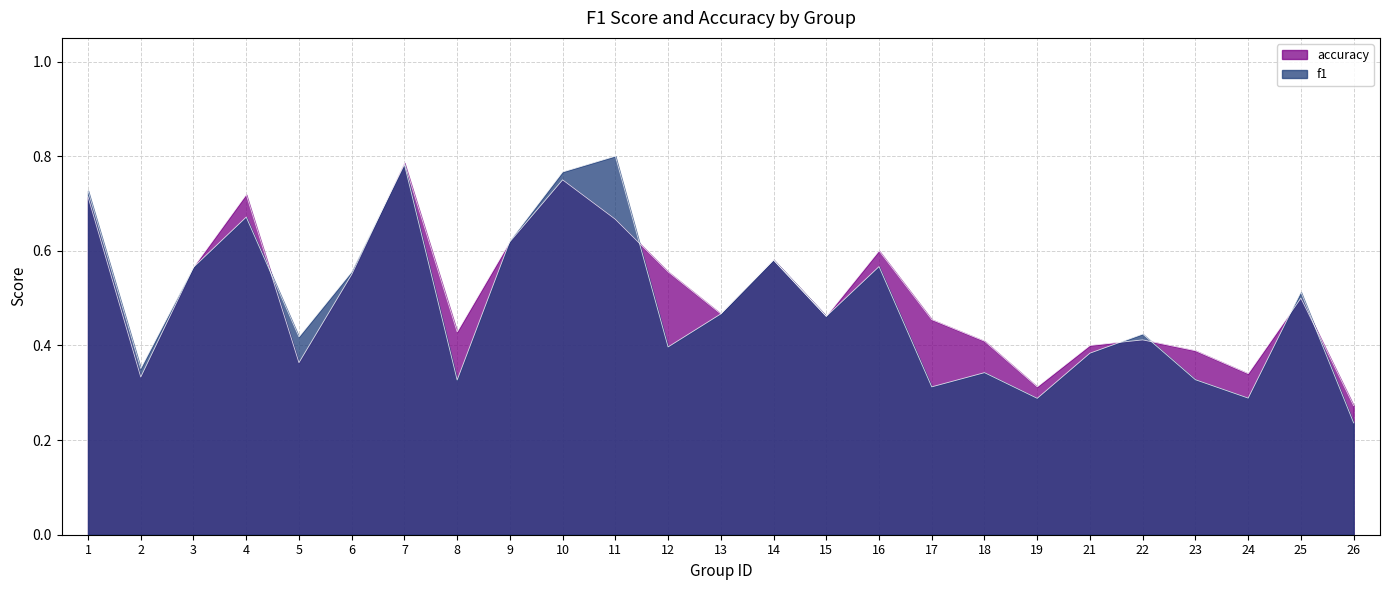

Does the chart have visible grid lines?

Yes